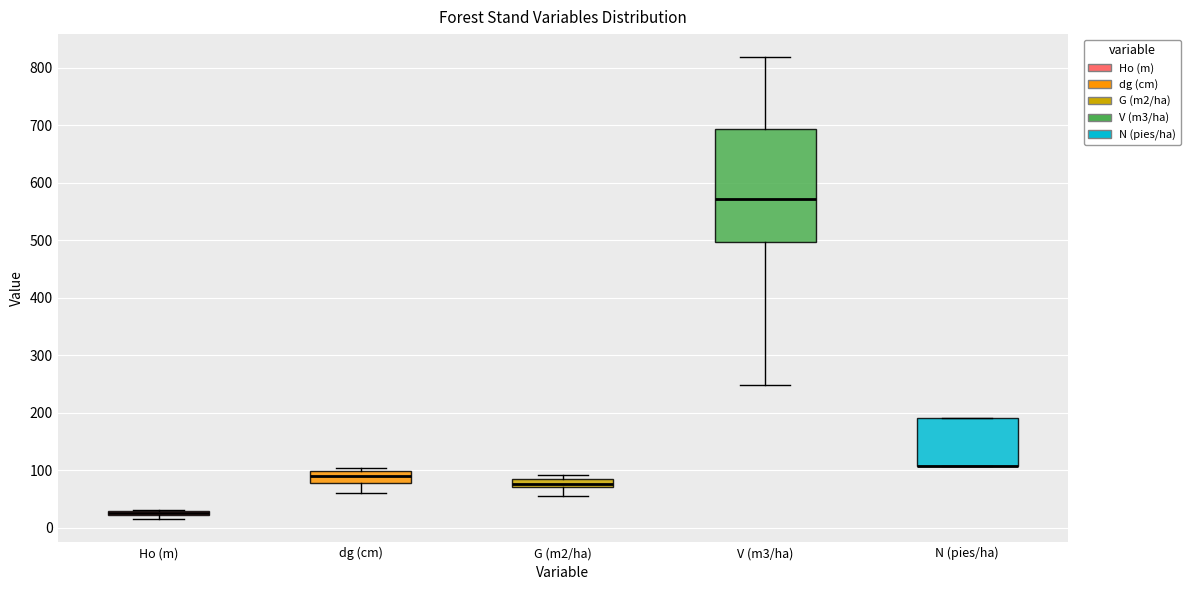

Where is the upper edge of the box for N (pies/ha) on the y-axis? The values are not printed on the chart, so give them approximately, as read against the axis.

190